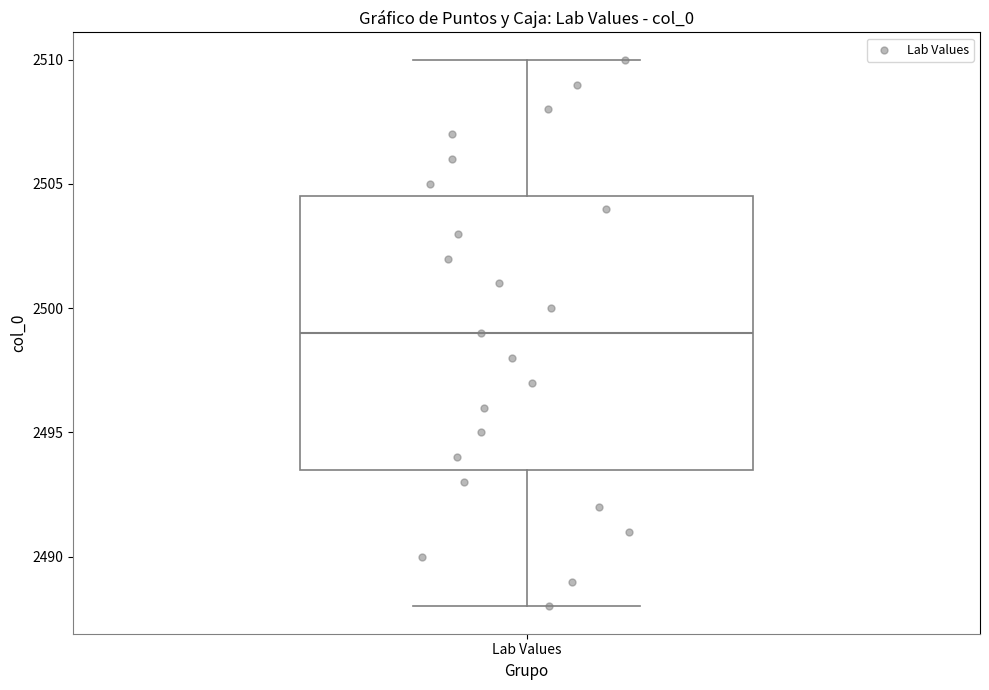

Read this box plot against the y-axis: the position of the median line, the range covered by the box, and the ends of both whiskers. The values are not printed on the chart, so give them approximately, as read against the axis.

median 2499.0, box 2493.5 to 2504.5, whiskers 2488.0 to 2510.0